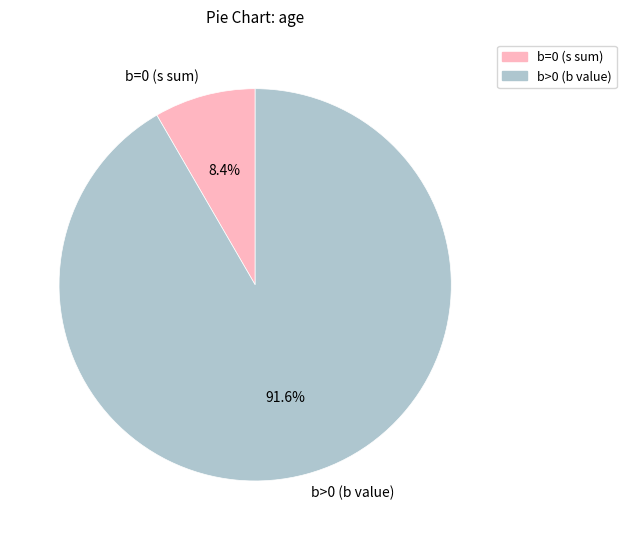

What percentage do b=0 (s sum) and b>0 (b value) together represent?

100.0%